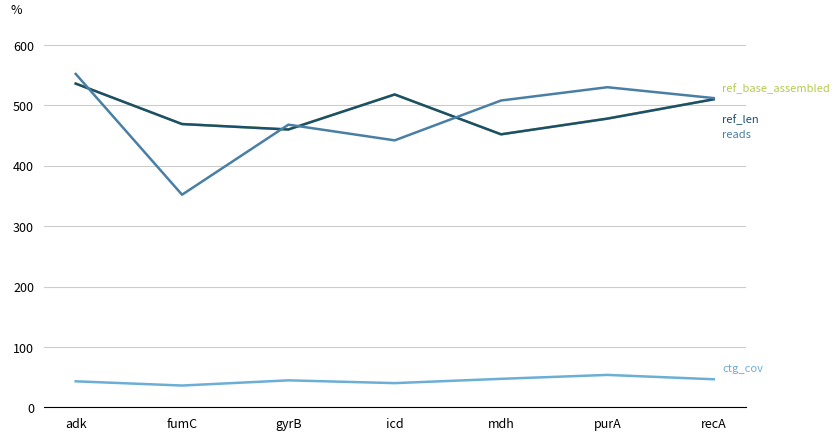

Does the chart display data point markers on the line(s)?

No